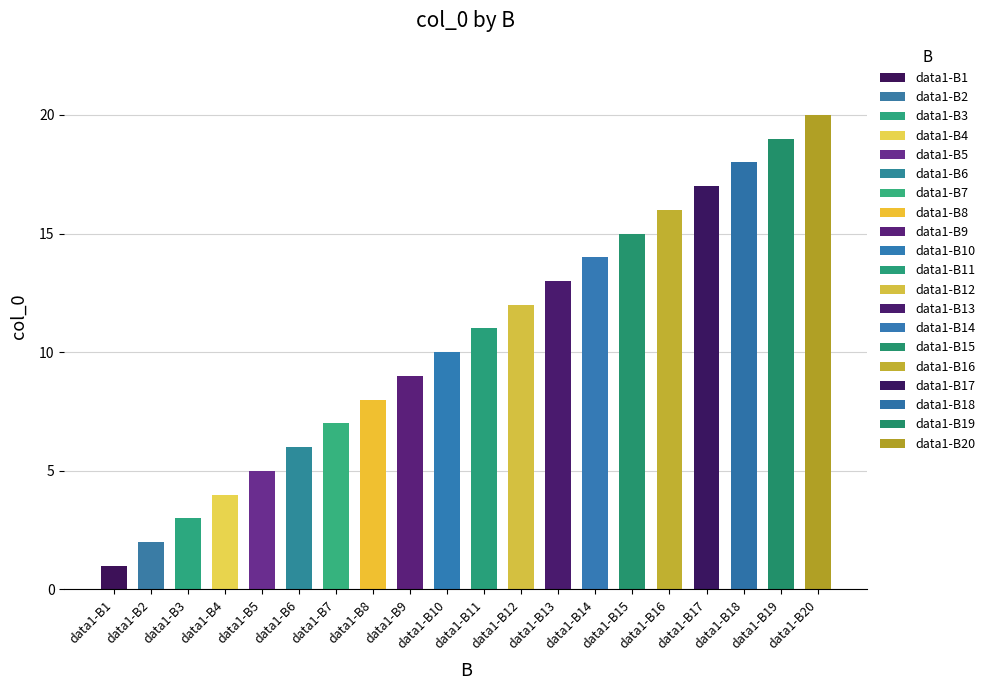

What is the ratio of the value at data1-B15 to the value at data1-B16?

0.9